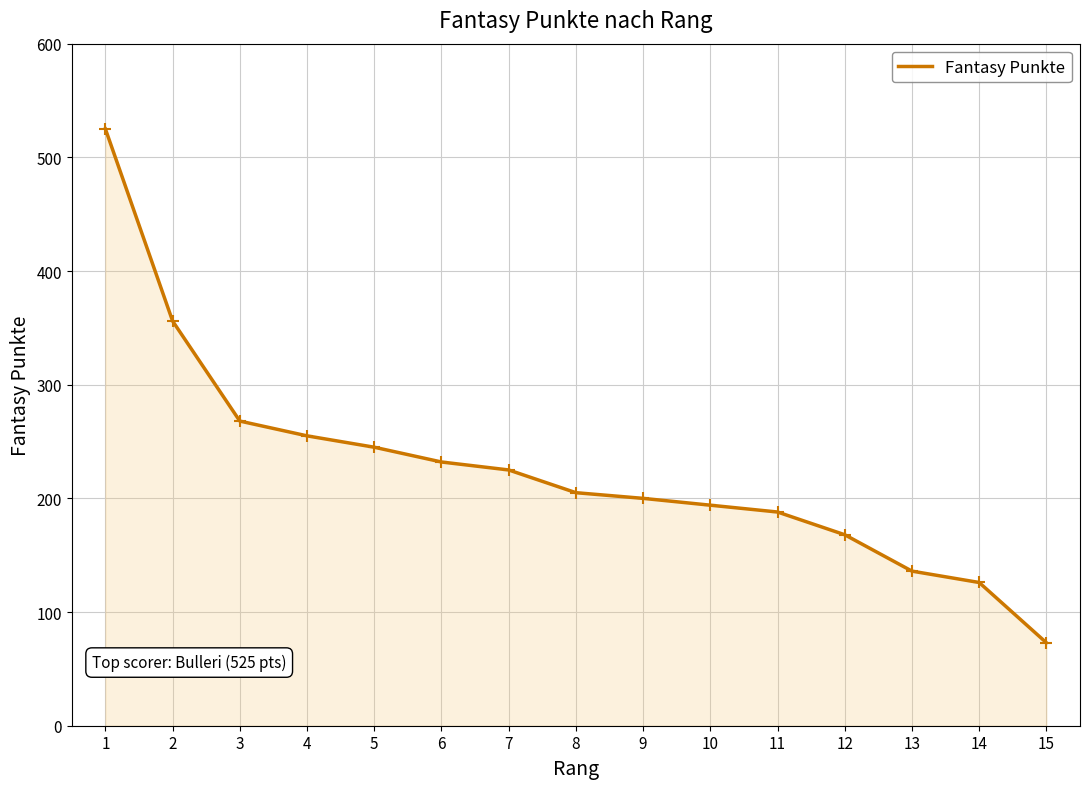

True or false: there are more than 2 points higher than both neighbors.

False